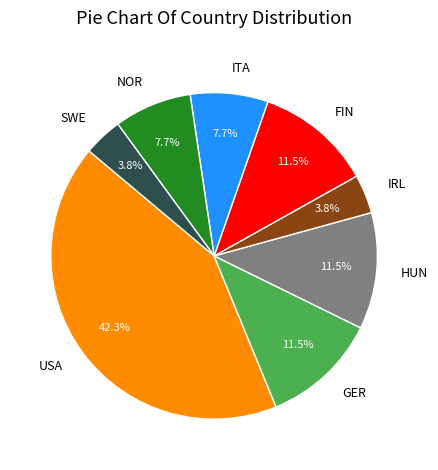

Is there any slice that represents more than half of the pie?

No